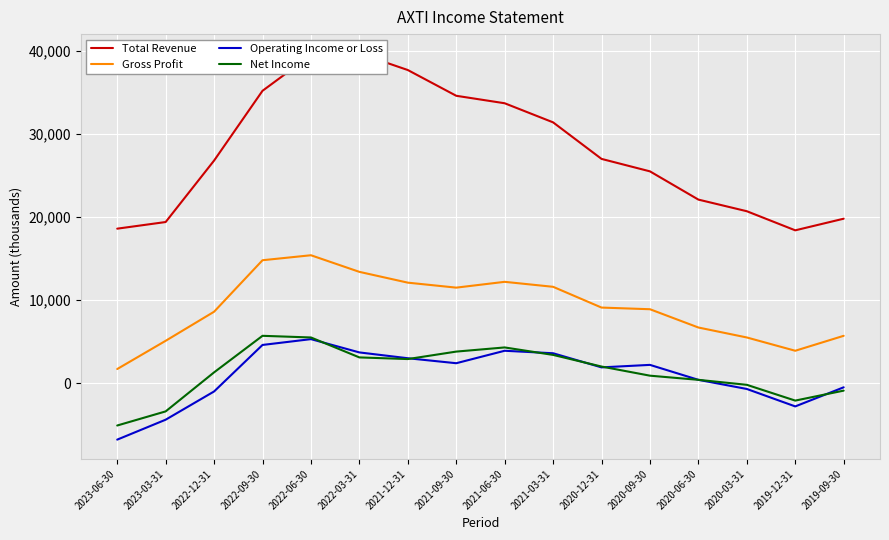

The Total Revenue series shows 4336 at 2023-06-30. True or false?

False